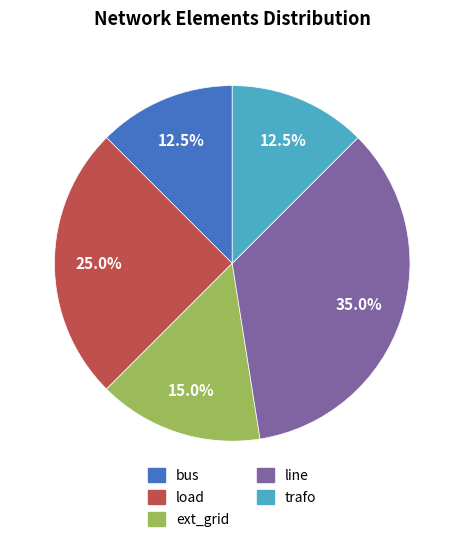

To the nearest percent, what percentage of the pie is load?

25%